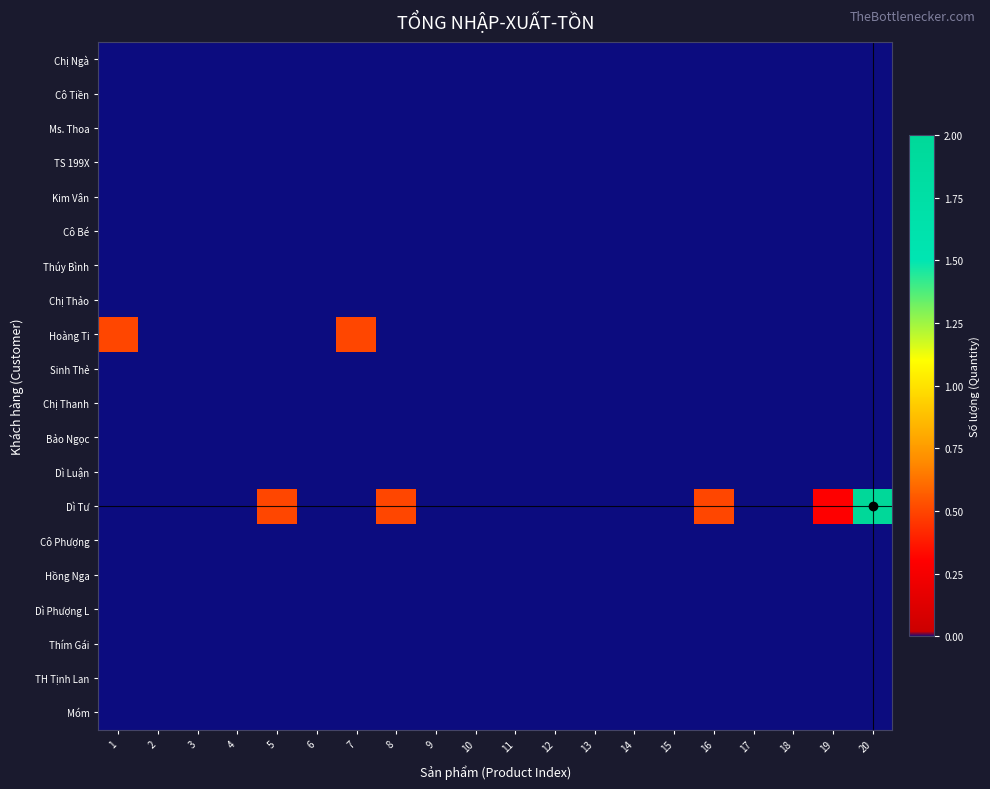

Between 13 and 17, which is larger?

13